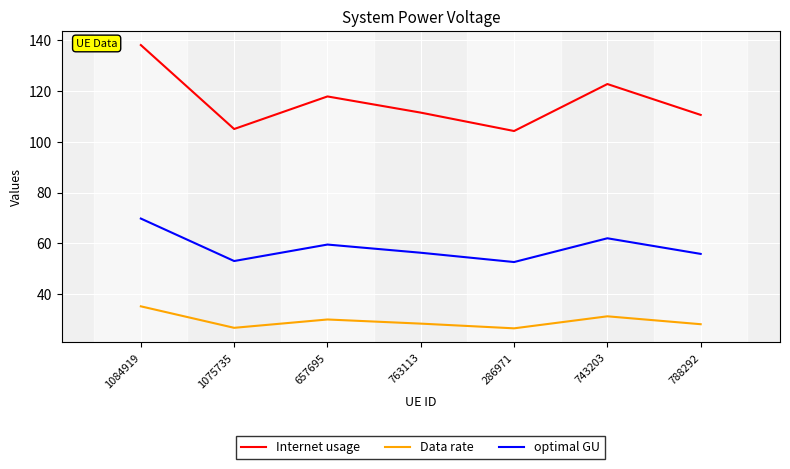

The Data rate series shows 41.4 at 286971. True or false?

False